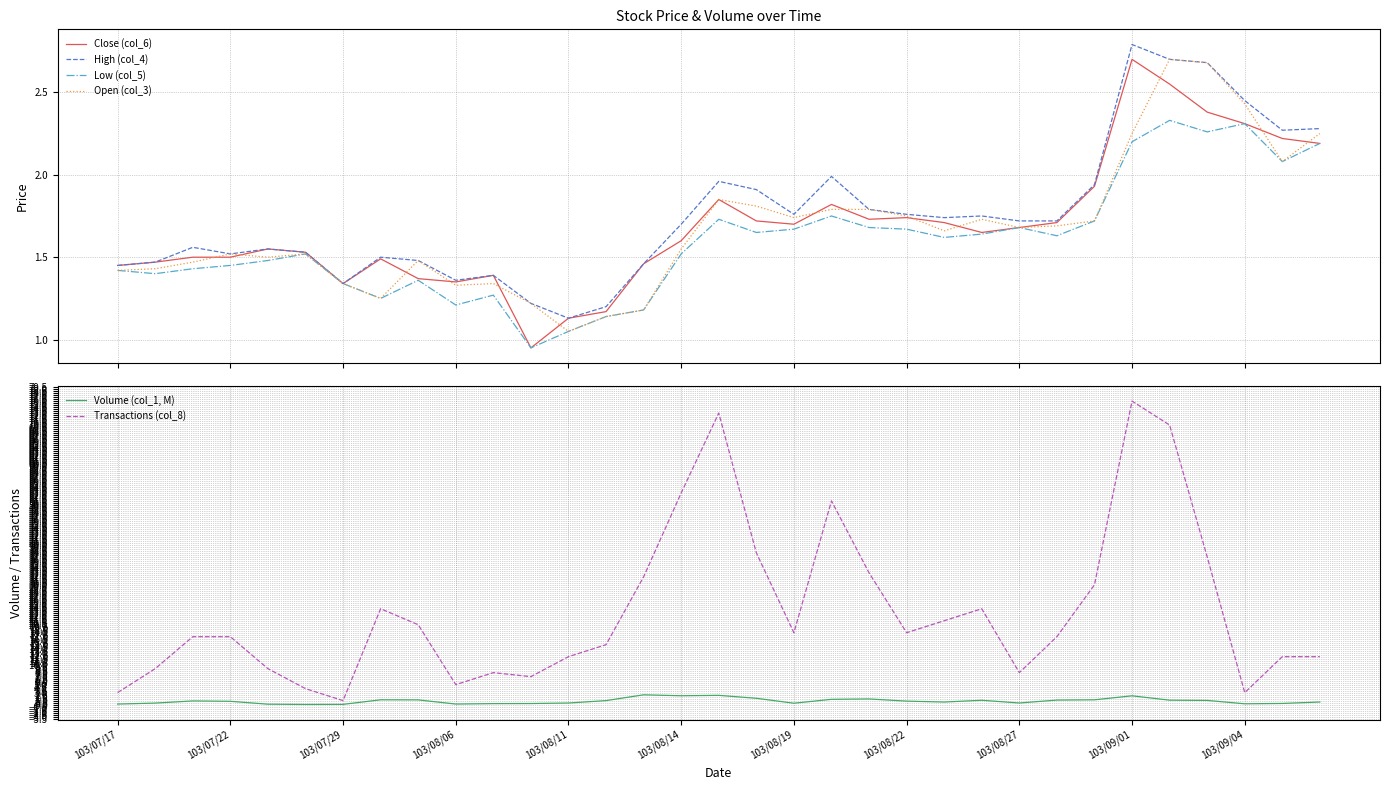

The Transactions (col_8) series shows 12.0 at 103/08/11. True or false?

True